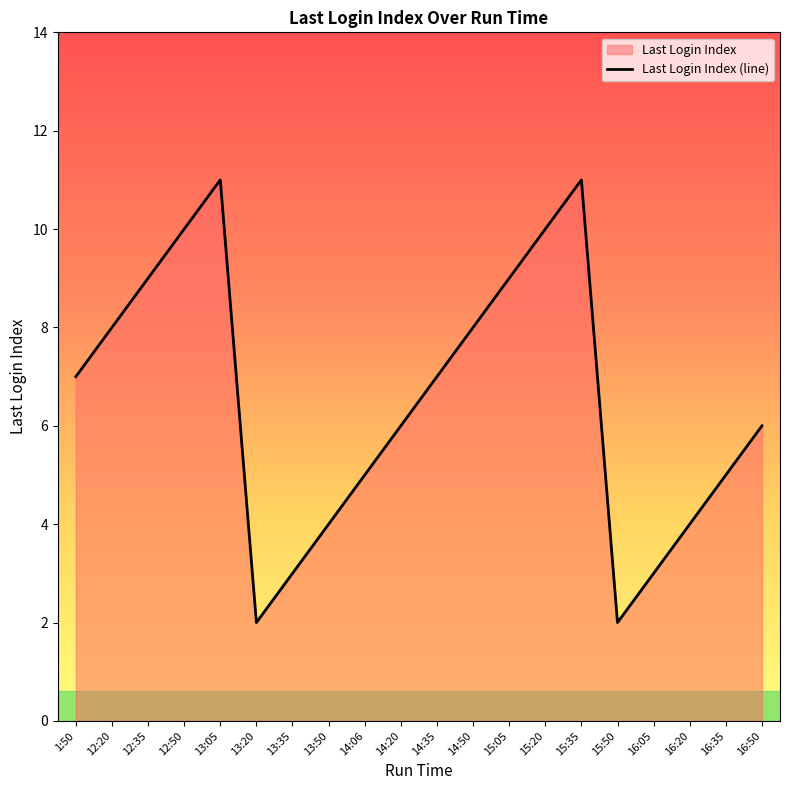

True or false: there are more than 1 points higher than both neighbors.

True